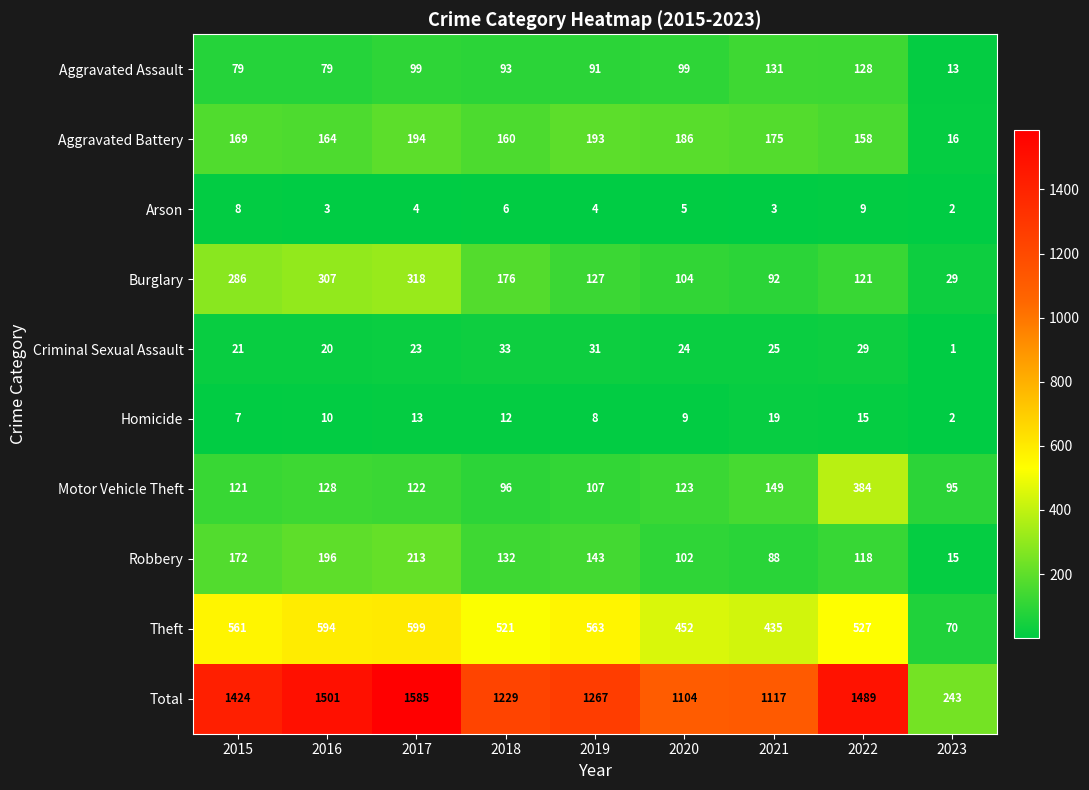

At which category does the chart reach its minimum across all series?

2023